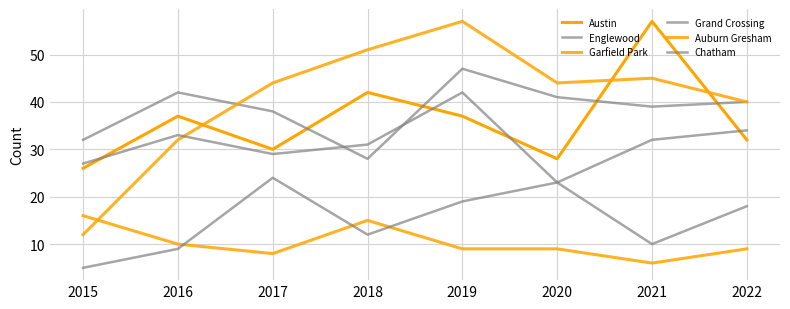

Where is Auburn Gresham nearest to the value 11?

2016